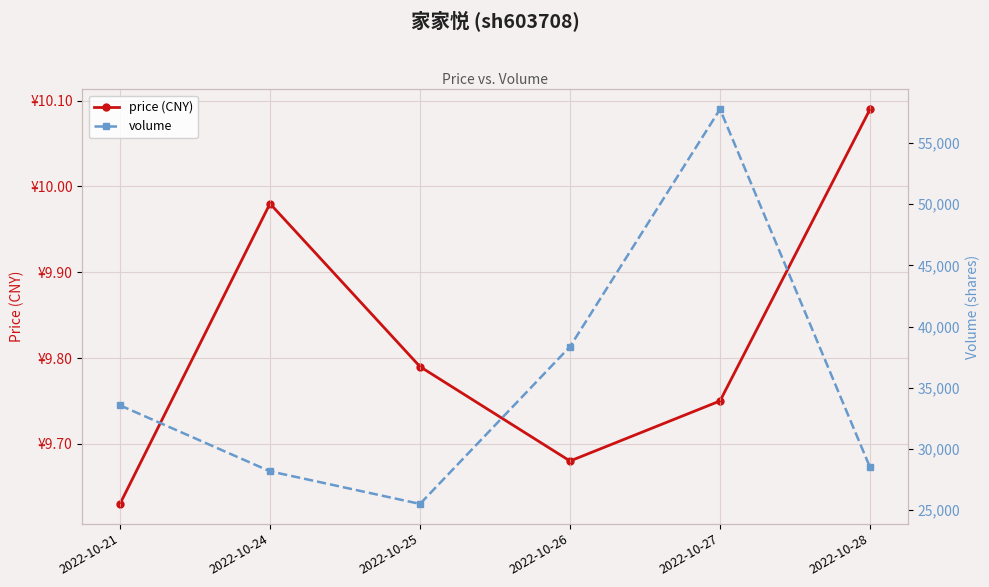

Reading right to left, what are all the values shown in this chart?

price (CNY): 2022-10-28=10.1	2022-10-27=9.8	2022-10-26=9.7	2022-10-25=9.8	2022-10-24=10.0	2022-10-21=9.6
volume: 2022-10-28=28496.0	2022-10-27=57764.0	2022-10-26=38360.0	2022-10-25=25507.0	2022-10-24=28173.0	2022-10-21=33565.0